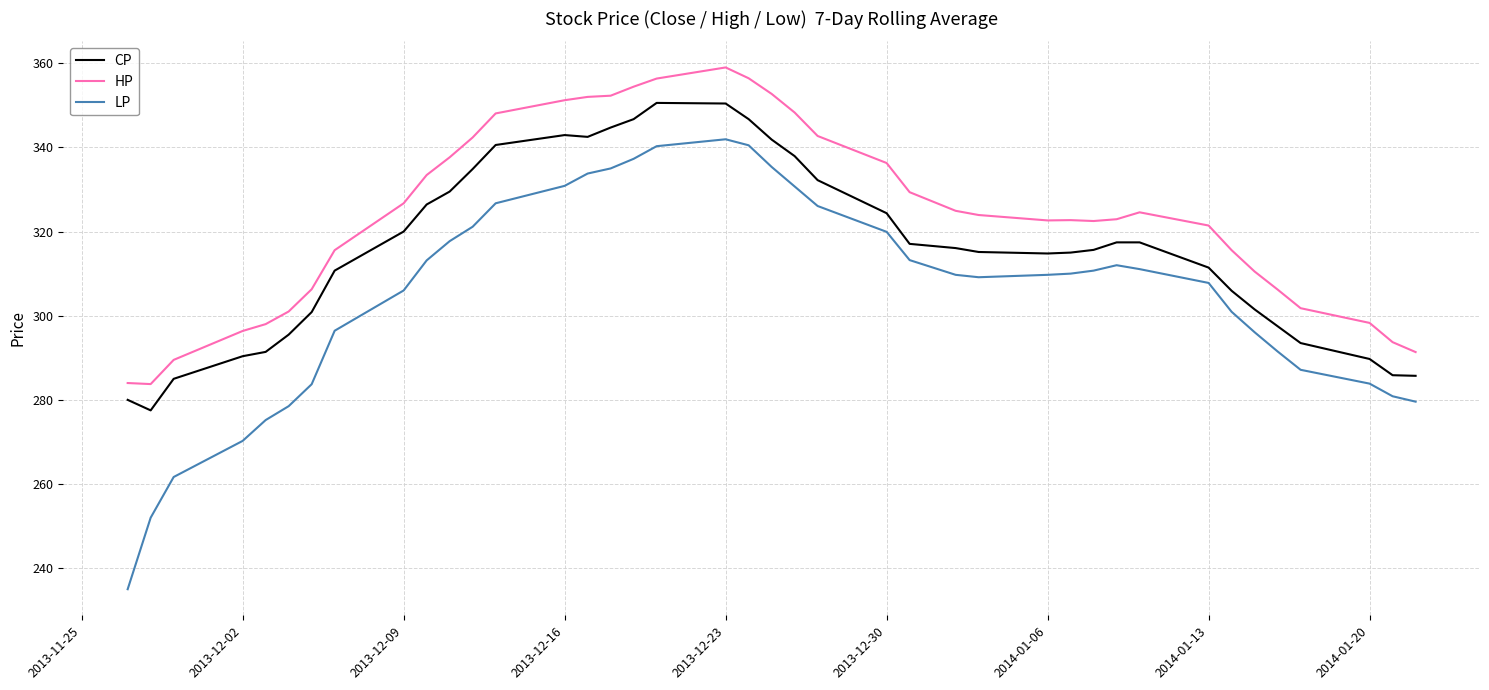

What is the smallest value displayed?

235.0